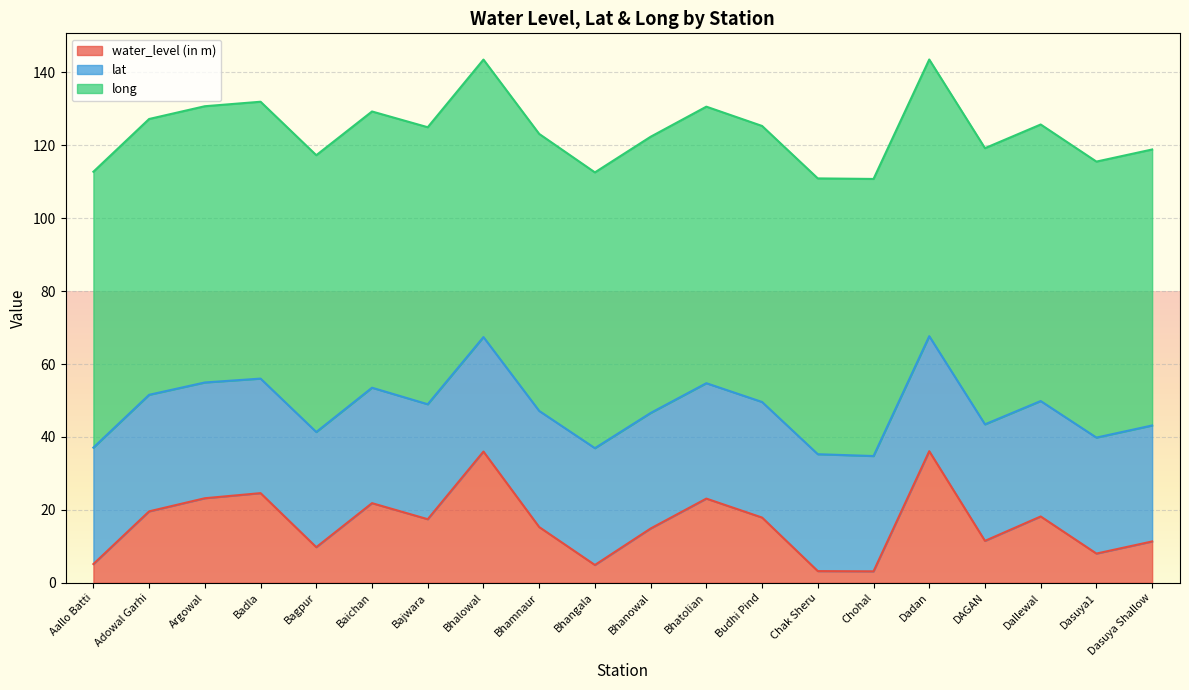

What is the difference between the highest and lowest values at Dallewal?

57.6